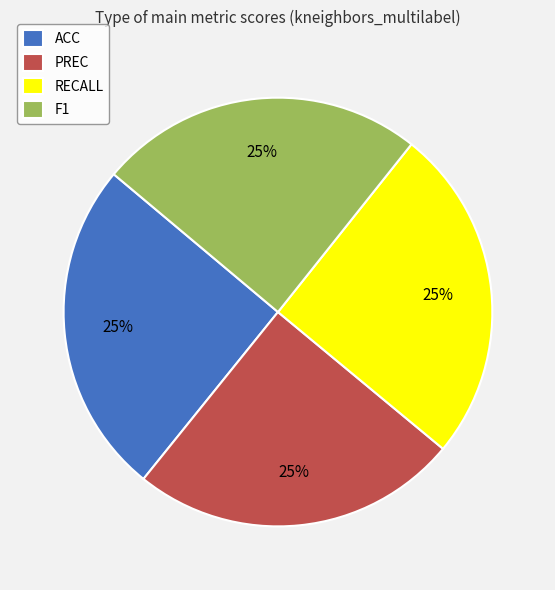

Is it true that RECALL is 20% of the pie?

False